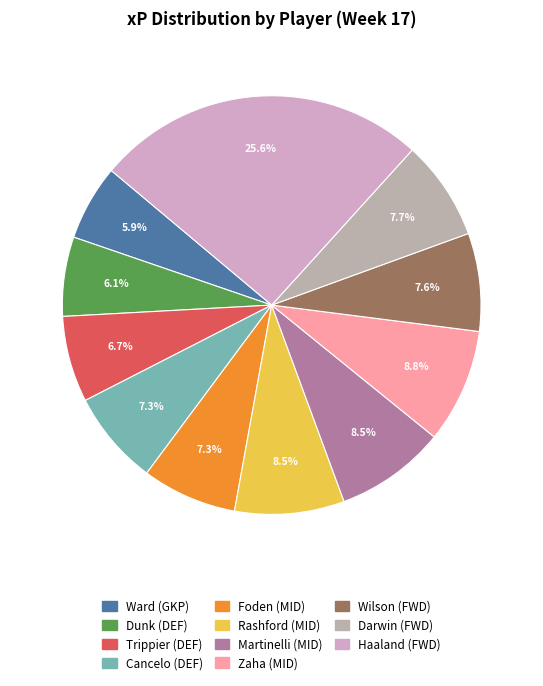

To the nearest percent, what percentage of the pie is Darwin (FWD)?

8%